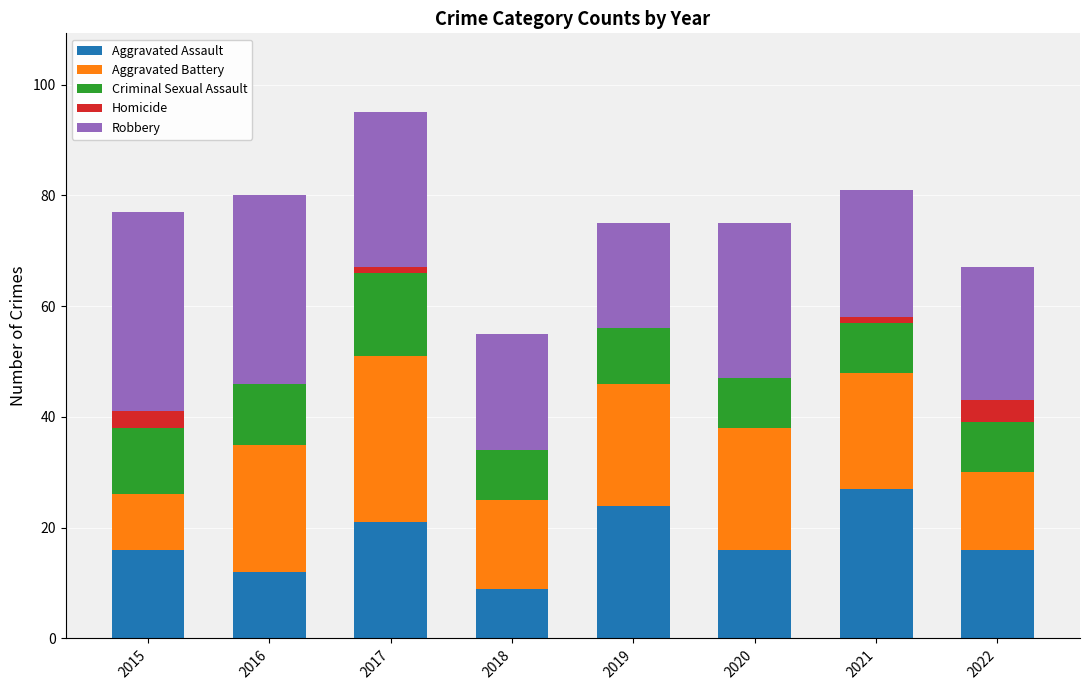

The Aggravated Assault series shows 6 at 2022. True or false?

False